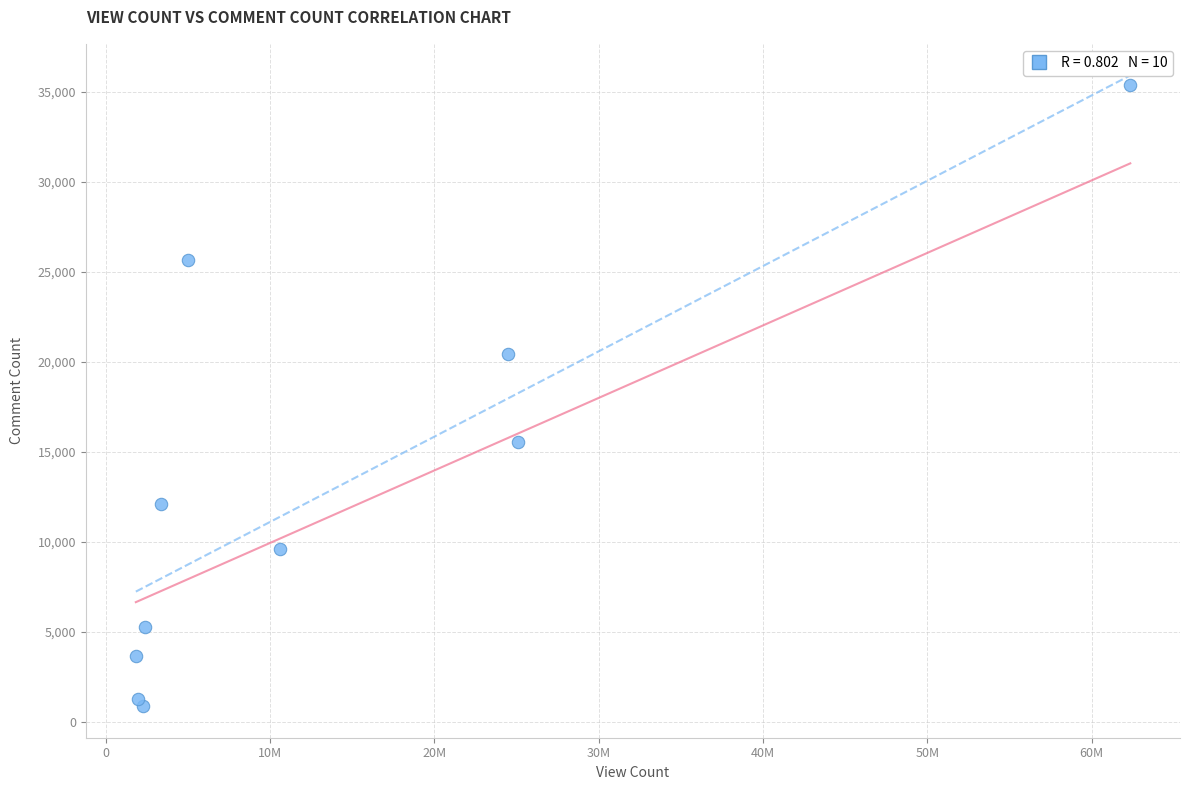

What is the range of Y values (max minus min)?

34526